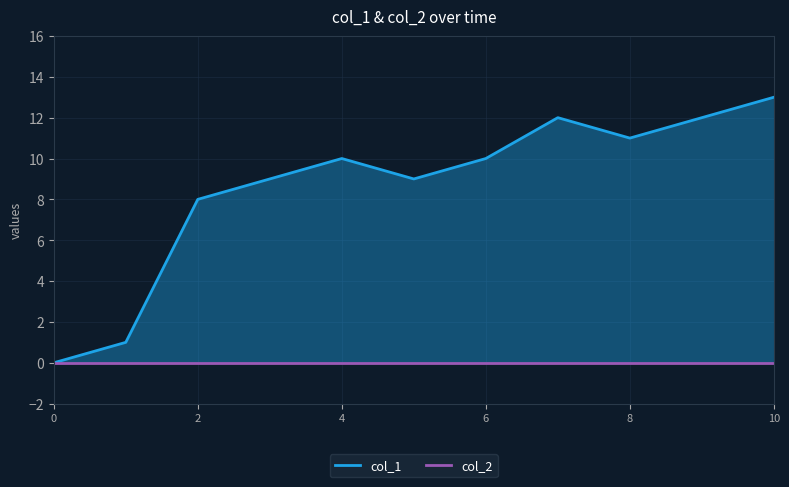

What is the difference between the maximum and second lowest values in the col_1 series?

12